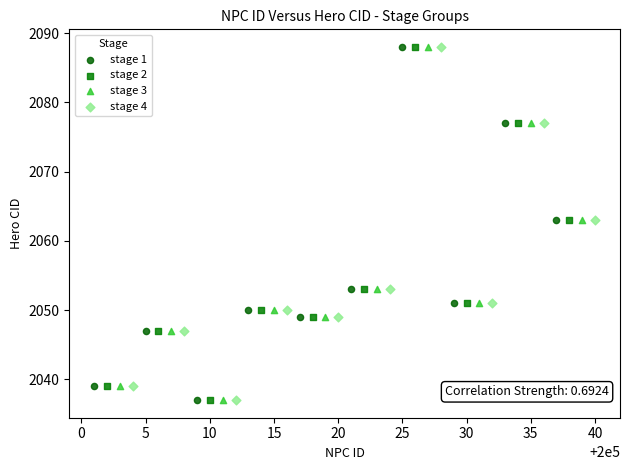

What are all the series names shown in the legend?

stage 1, stage 2, stage 3, stage 4